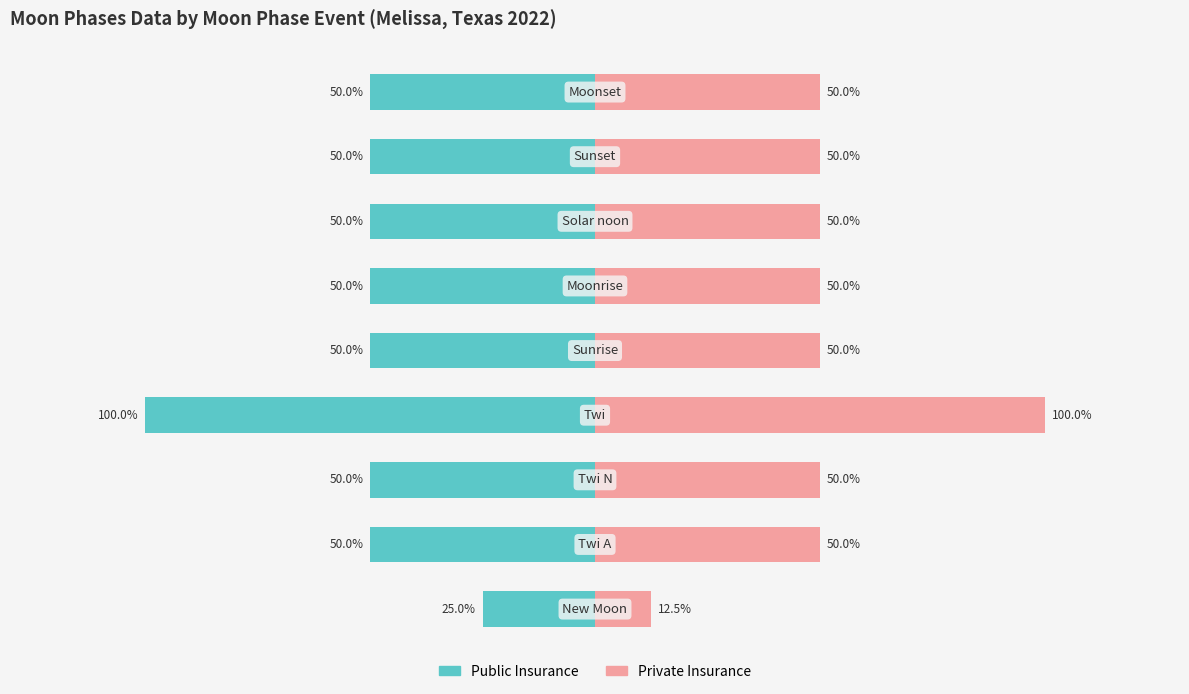

Which series has the widest spread of values?

Private Insurance